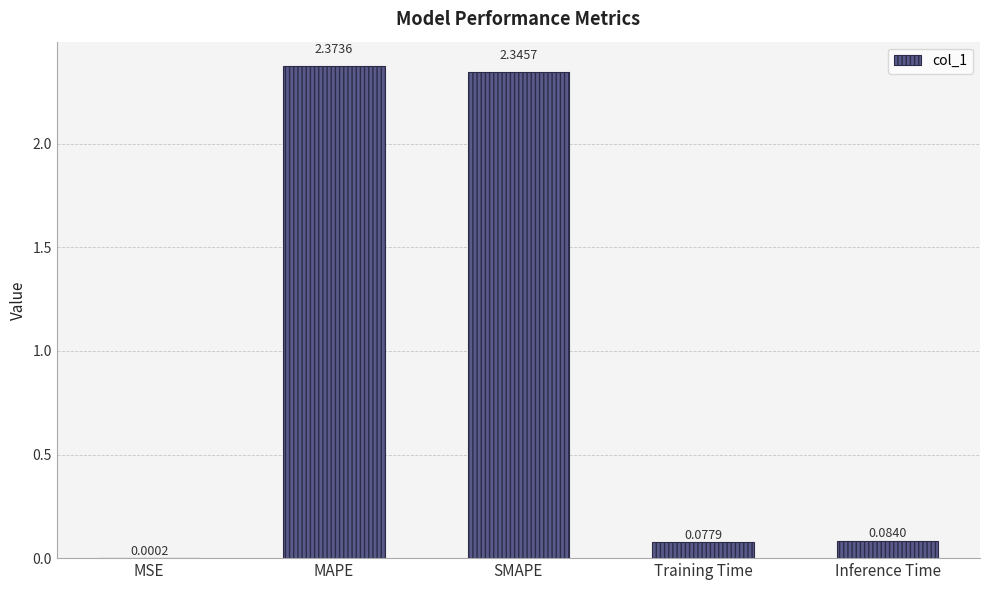

Which has a higher value, MAPE or MSE?

MAPE